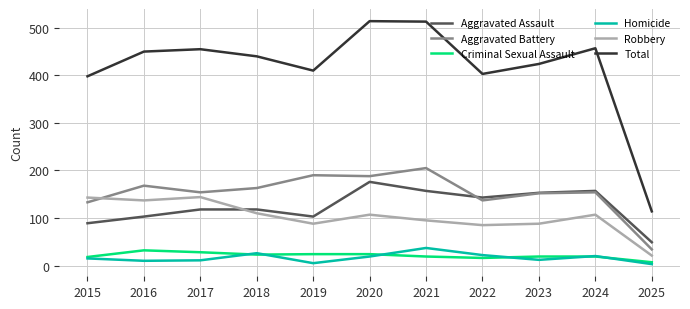

In Total, how many points are lower than both neighbors (excluding endpoints)?

2